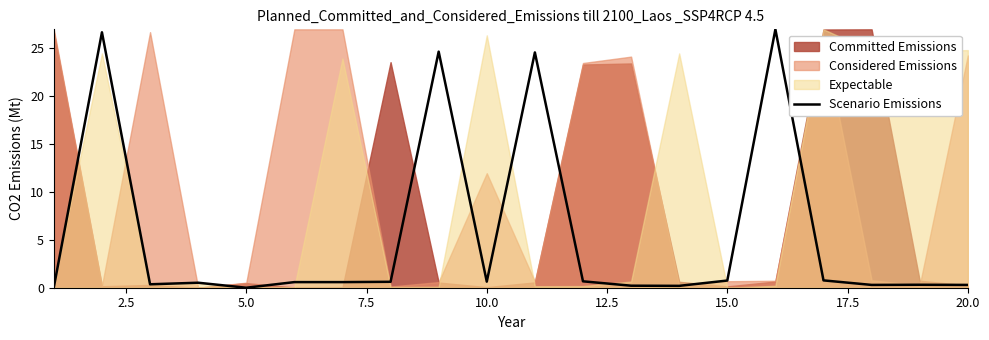

What is the maximum value for Scenario Emissions?

27.0